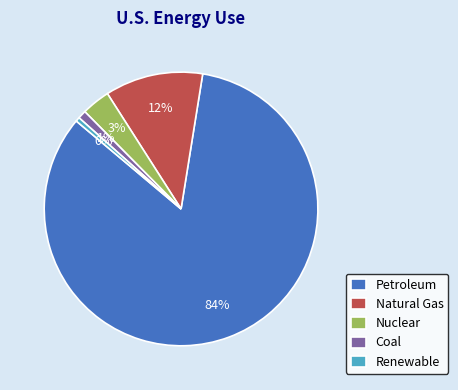

Does any single category account for the majority?

Yes